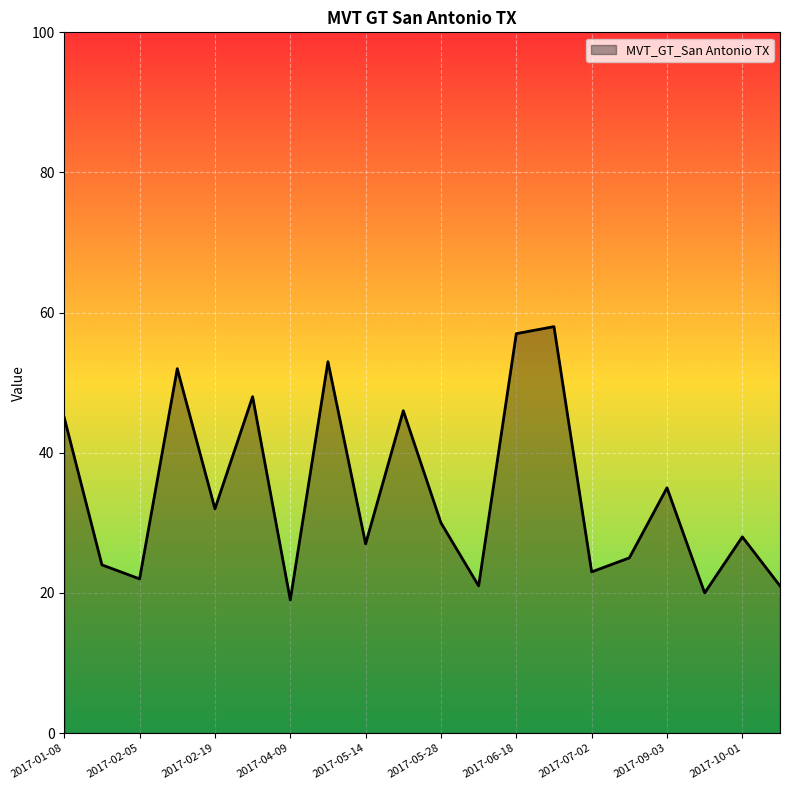

Reading right to left, transcribe all the data shown in this chart.

21	28	20	35	25	23	58	57	21	30	46	27	53	19	48	32	52	22	24	45